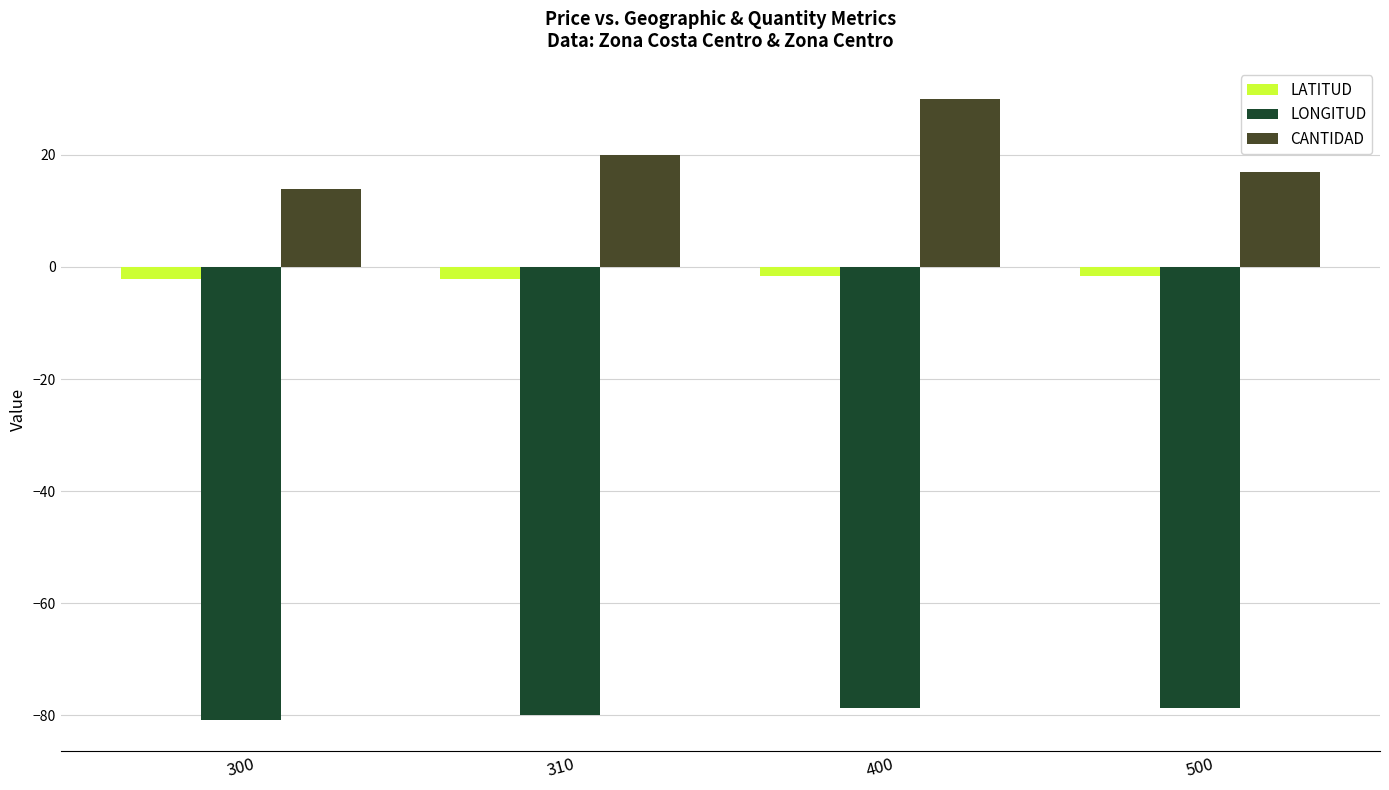

How many groups of bars are there?

4